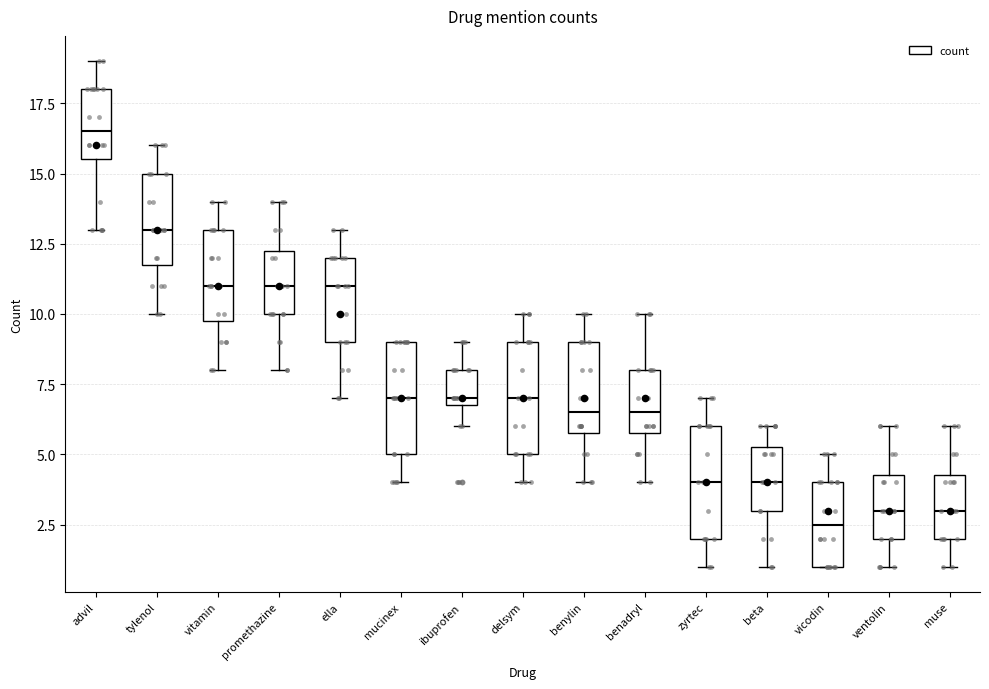

Reading left to right, read every box against the y-axis: the position of its median line, the range the box covers, and the ends of its whiskers. The values are not printed on the chart, so give them approximately, as read against the axis.

advil: median 16.5, box 15.5 to 18.0, whiskers 13.0 to 19.0
tylenol: median 13.0, box 12.0 to 15.0, whiskers 10.0 to 16.0
vitamin: median 11.0, box 10.0 to 13.0, whiskers 8.0 to 14.0
promethazine: median 11.0, box 10.0 to 12.5, whiskers 8.0 to 14.0
ella: median 11.0, box 9.0 to 12.0, whiskers 7.0 to 13.0
mucinex: median 7.0, box 5.0 to 9.0, whiskers 4.0 to 9.0
ibuprofen: median 7.0 (just above the box's lower edge), box 7.0 to 8.0, whiskers 6.0 to 9.0
delsym: median 7.0, box 5.0 to 9.0, whiskers 4.0 to 10.0
benylin: median 6.5, box 6.0 to 9.0, whiskers 4.0 to 10.0
benadryl: median 6.5, box 6.0 to 8.0, whiskers 4.0 to 10.0
zyrtec: median 4.0, box 2.0 to 6.0, whiskers 1.0 to 7.0
beta: median 4.0, box 3.0 to 5.5, whiskers 1.0 to 6.0
vicodin: median 2.5, box 1.0 to 4.0, whiskers 1.0 to 5.0
ventolin: median 3.0, box 2.0 to 4.5, whiskers 1.0 to 6.0
muse: median 3.0, box 2.0 to 4.5, whiskers 1.0 to 6.0